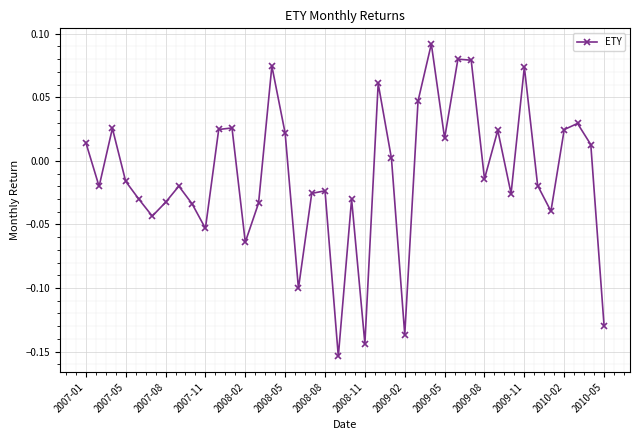

True or false: there are more than 0 points higher than both neighbors.

True